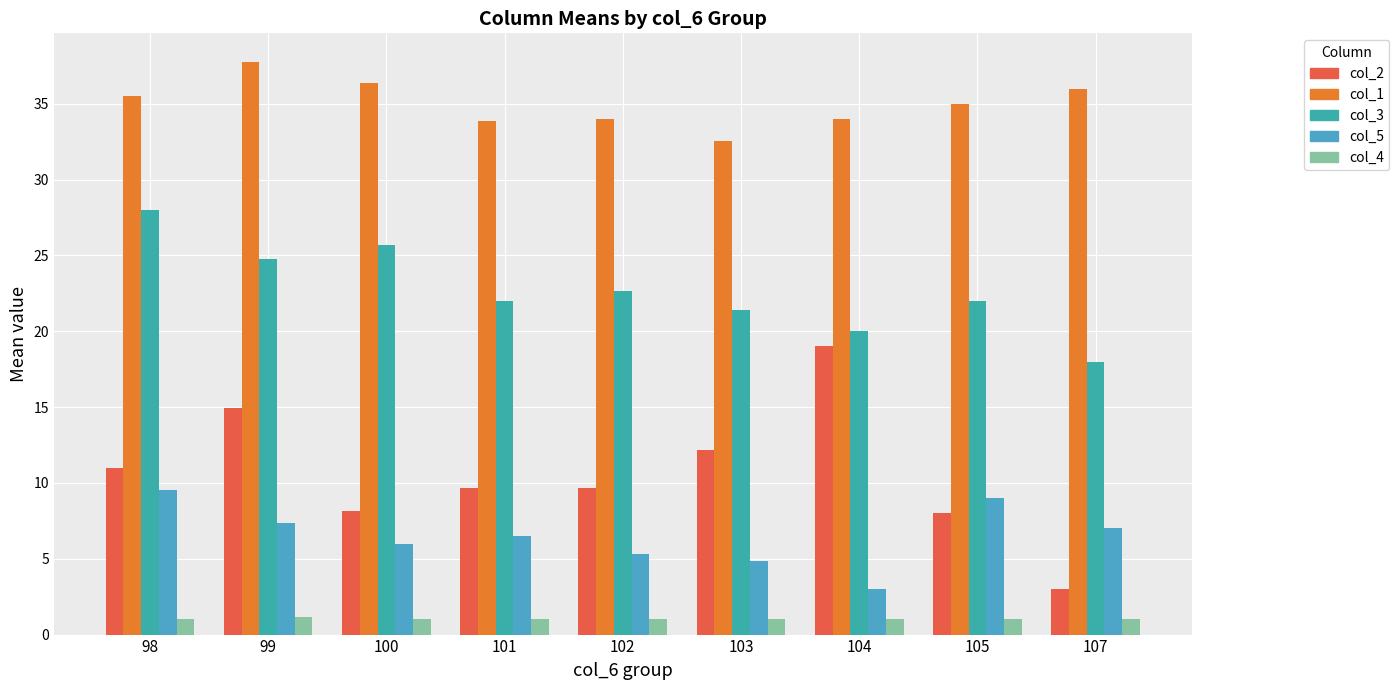

What is the minimum value shown in the chart?

1.0